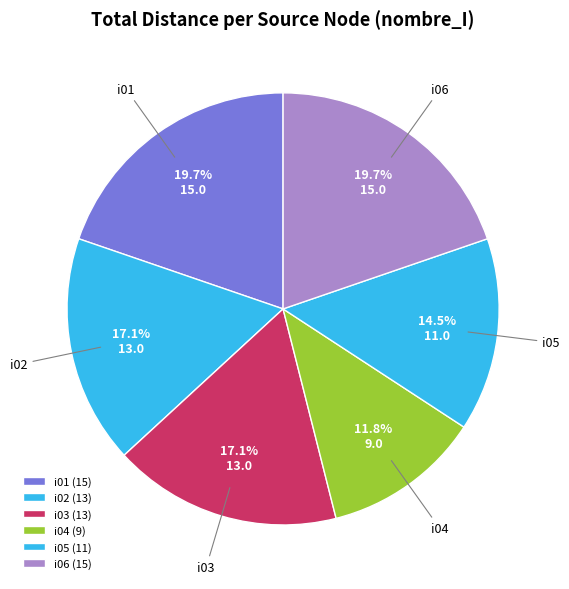

Does i04 represent more than half of the total?

No